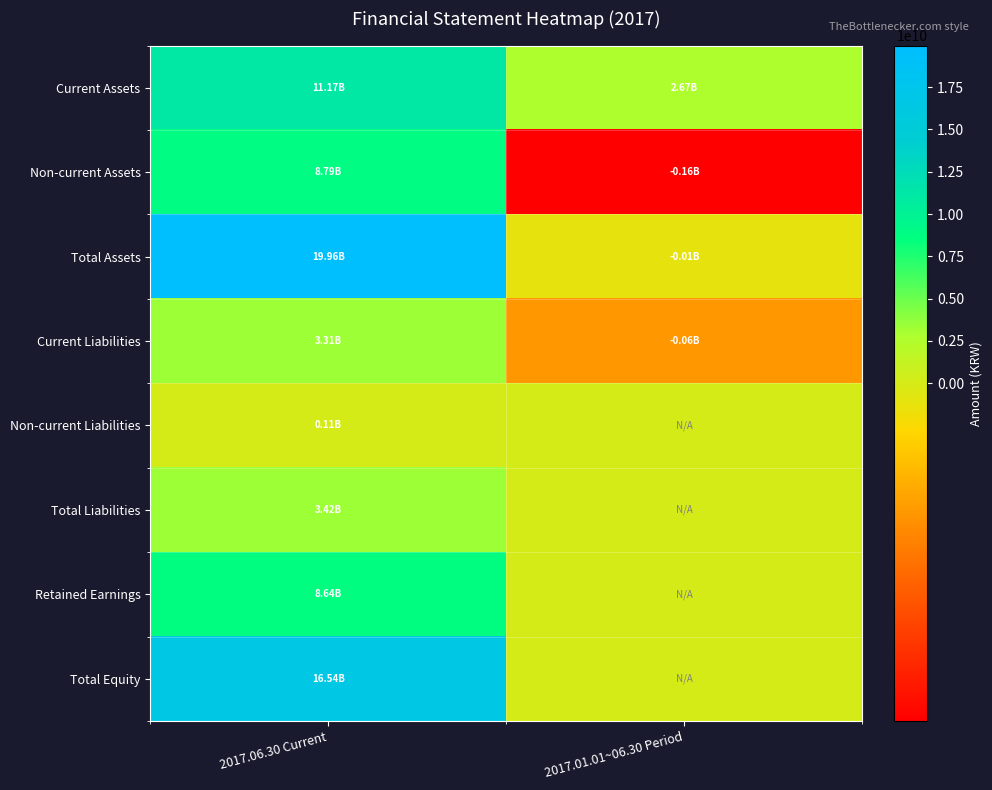

Reading left to right, list all the values displayed in this chart.

Current Assets: 2017.06.30 Current=11171345326	2017.01.01~06.30 Period=2668348757
Non-current Assets: 2017.06.30 Current=8788913128	2017.01.01~06.30 Period=-163557806
Total Assets: 2017.06.30 Current=19960258454	2017.01.01~06.30 Period=-10167842
Current Liabilities: 2017.06.30 Current=3313296136	2017.01.01~06.30 Period=-62524645
Non-current Liabilities: 2017.06.30 Current=108391098	2017.01.01~06.30 Period=0
Total Liabilities: 2017.06.30 Current=3421687234	2017.01.01~06.30 Period=0
Retained Earnings: 2017.06.30 Current=8638812628	2017.01.01~06.30 Period=0
Total Equity: 2017.06.30 Current=16538571220	2017.01.01~06.30 Period=0